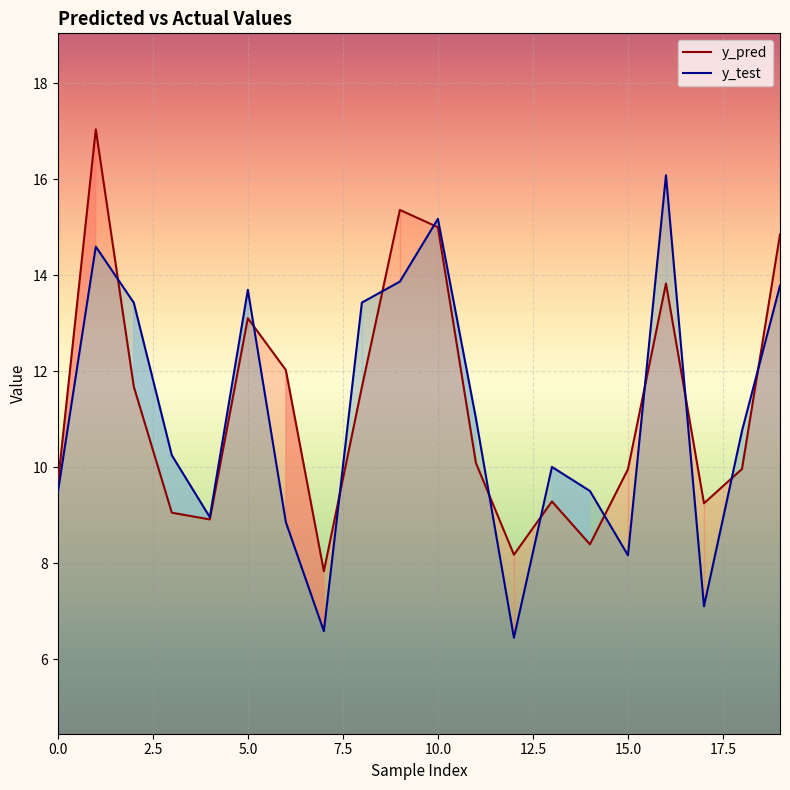

Between 10 and 13, which series saw the biggest shift?

y_pred